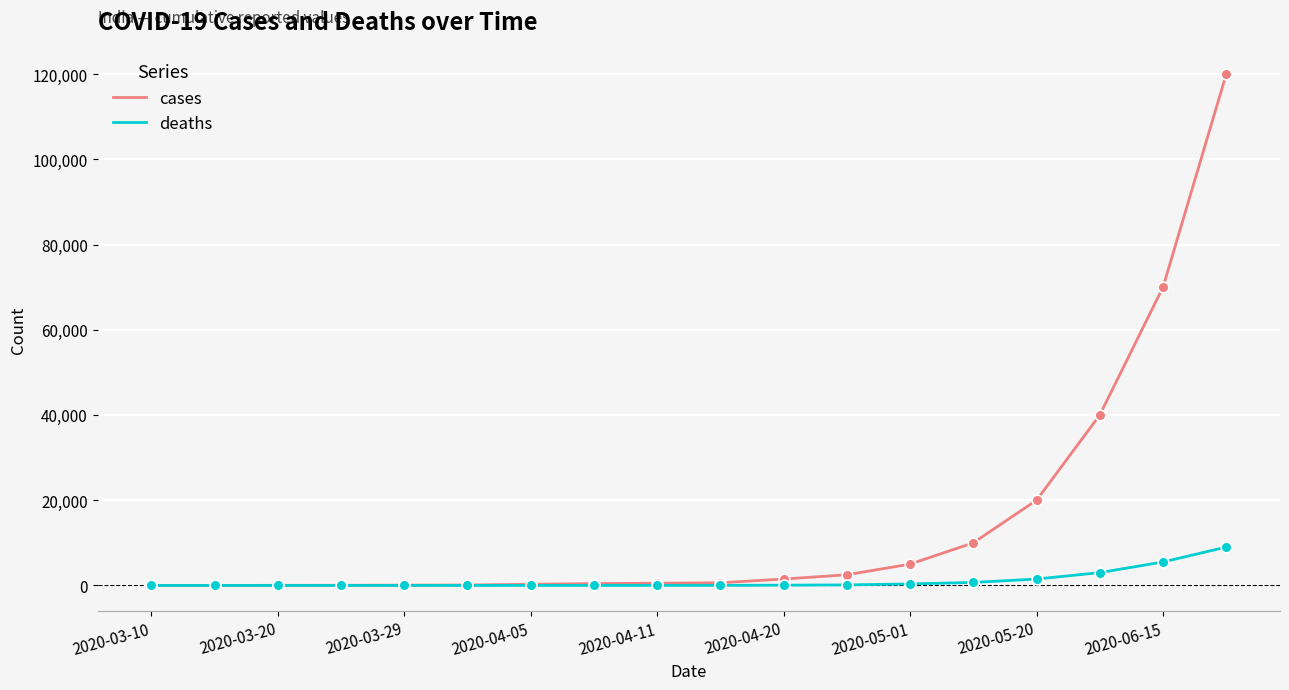

Which series has the largest total across all categories?

cases